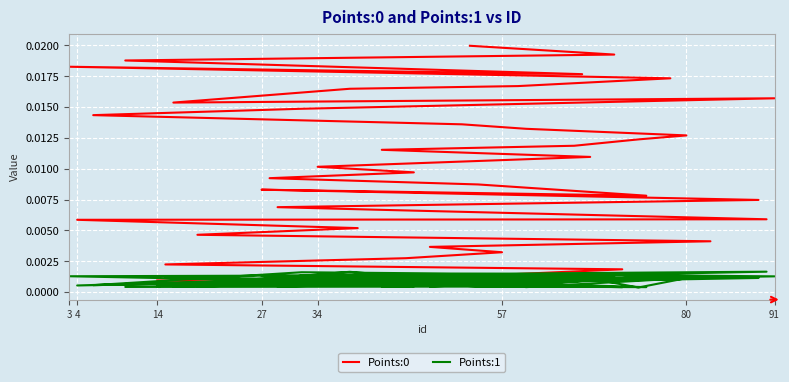

Rank the series by their average value, from highest to lowest.

Points:0, Points:1